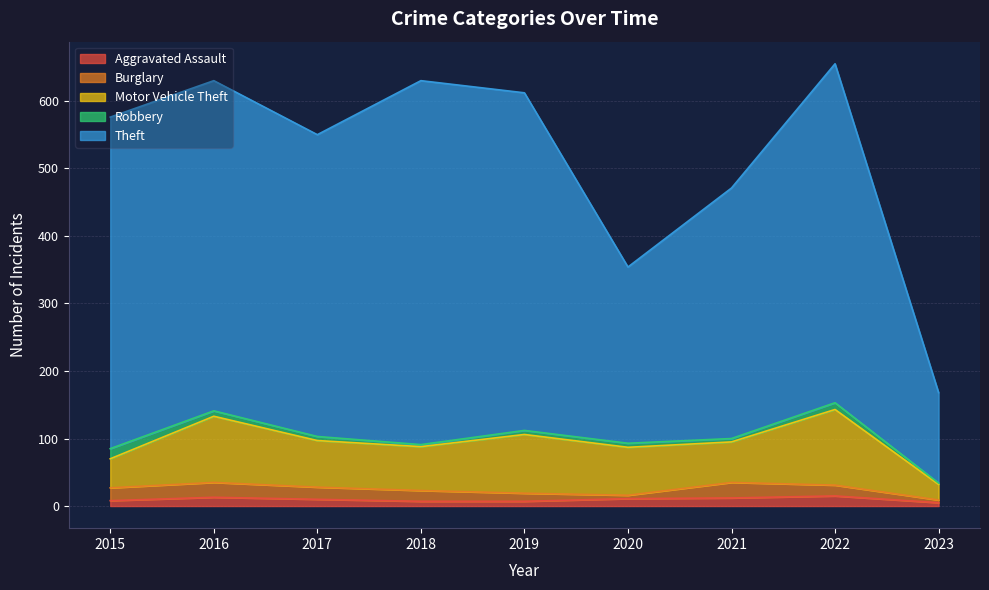

At which label is Aggravated Assault closest to 10?

2017